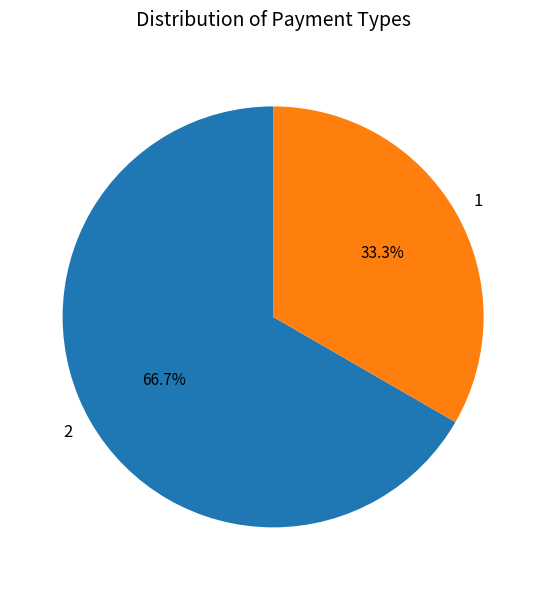

How many segments does this pie chart have?

2